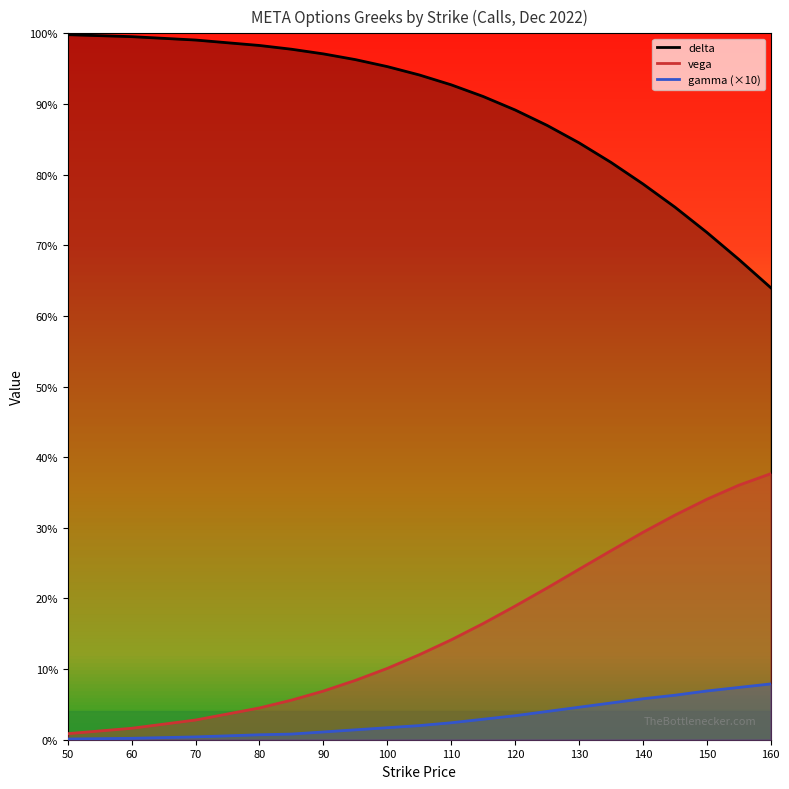

What is the difference between the maximum and minimum values in the gamma series?

0.1